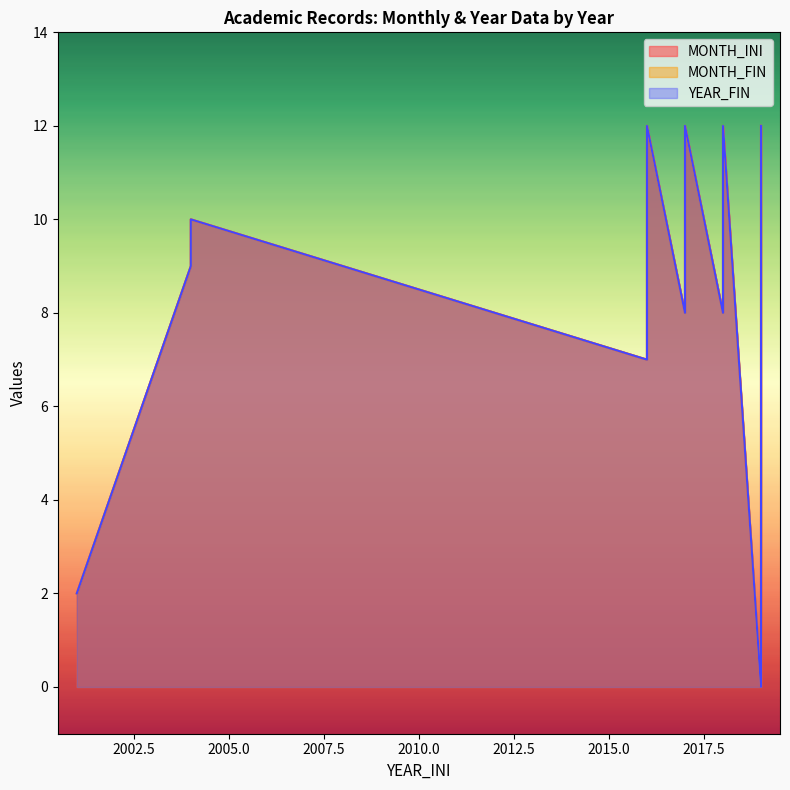

Which category has the highest value in the MONTH_FIN series?

2016